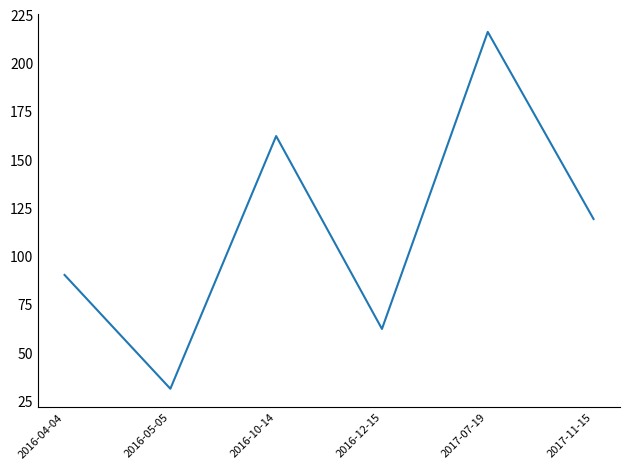

Reading right to left, transcribe all the data shown in this chart.

119	216	62	162	31	90